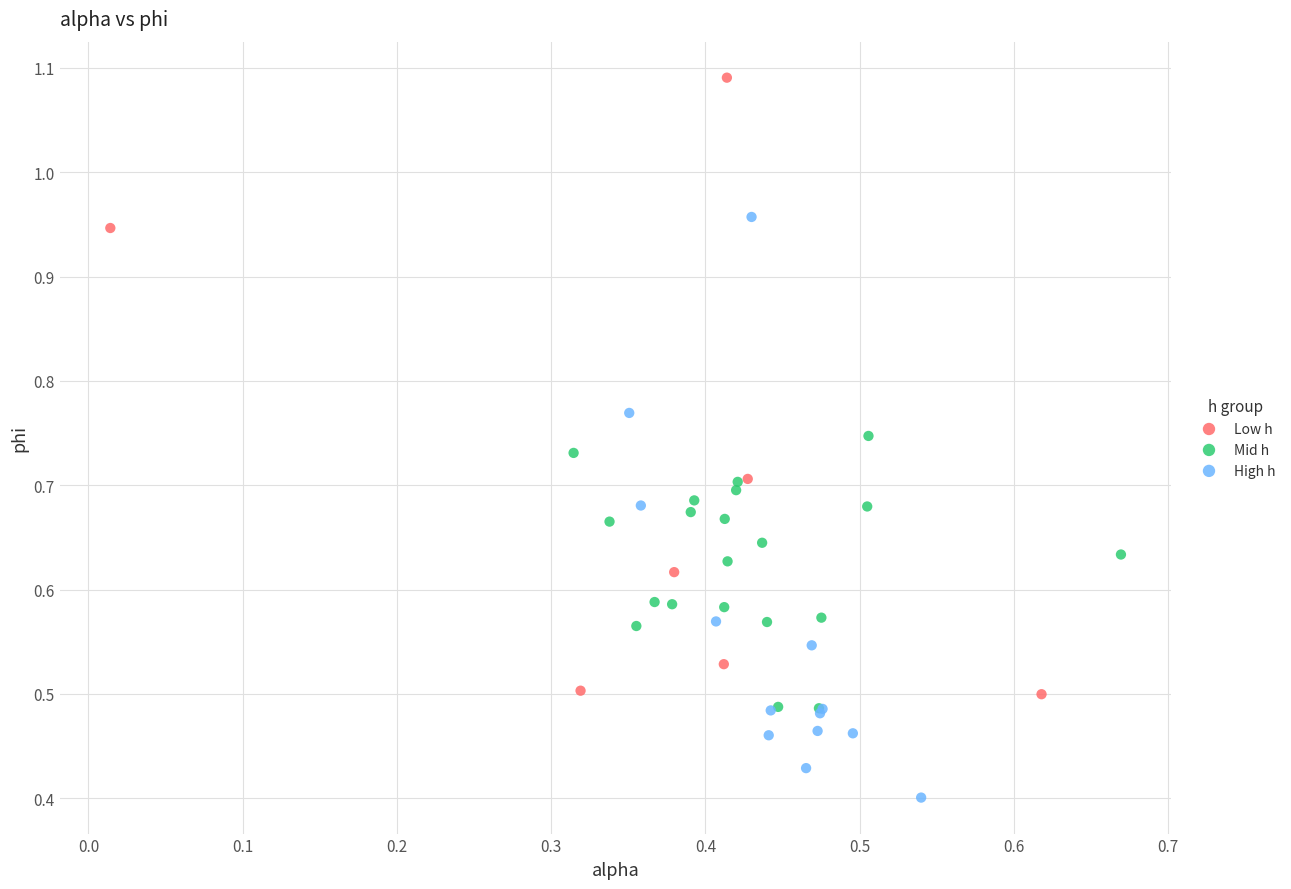

Which series has the widest spread of Y values?

Low h